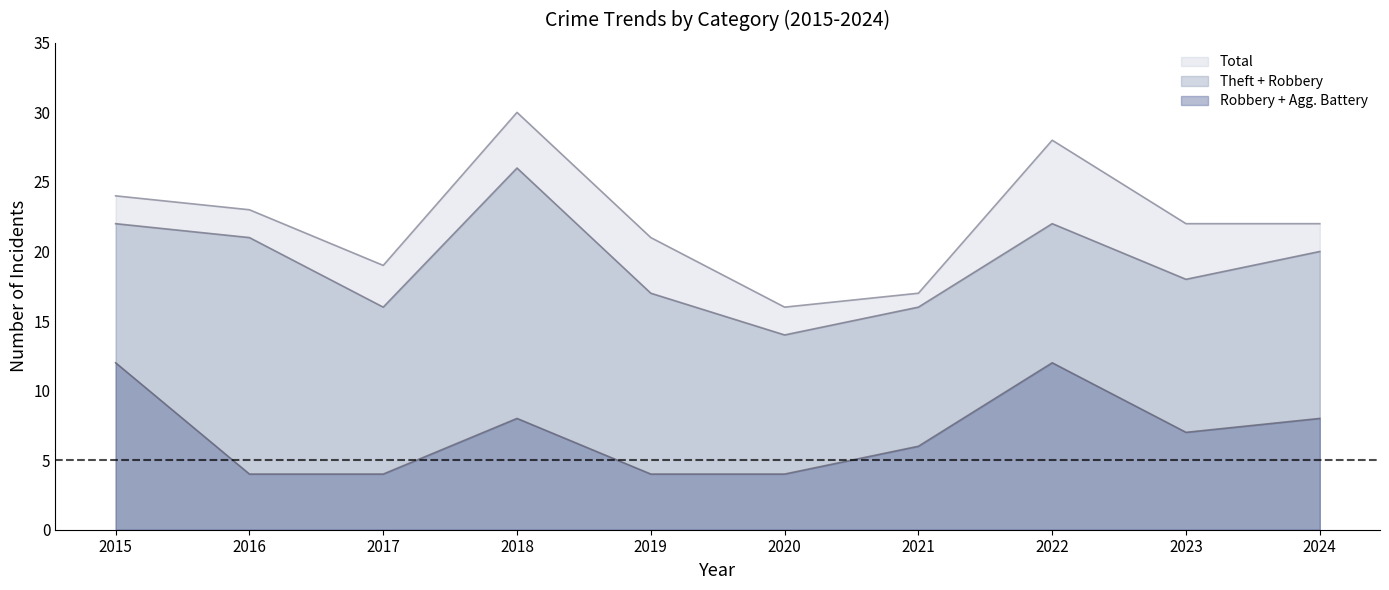

True or false: Aggravated Assault and Theft intersect in this chart.

False